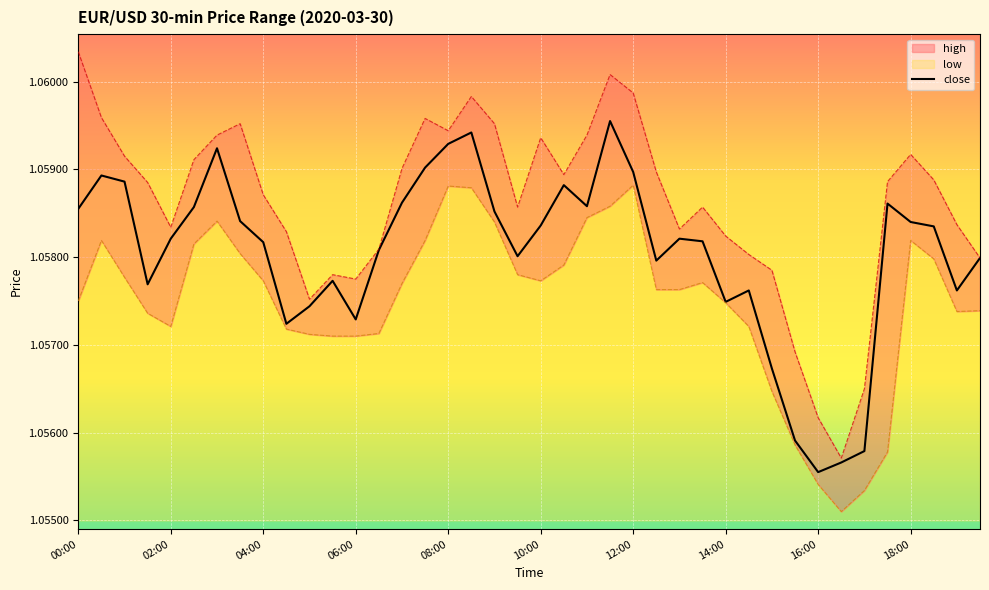

What is the sum of the low values at 08:00 and 13:00?

2.1